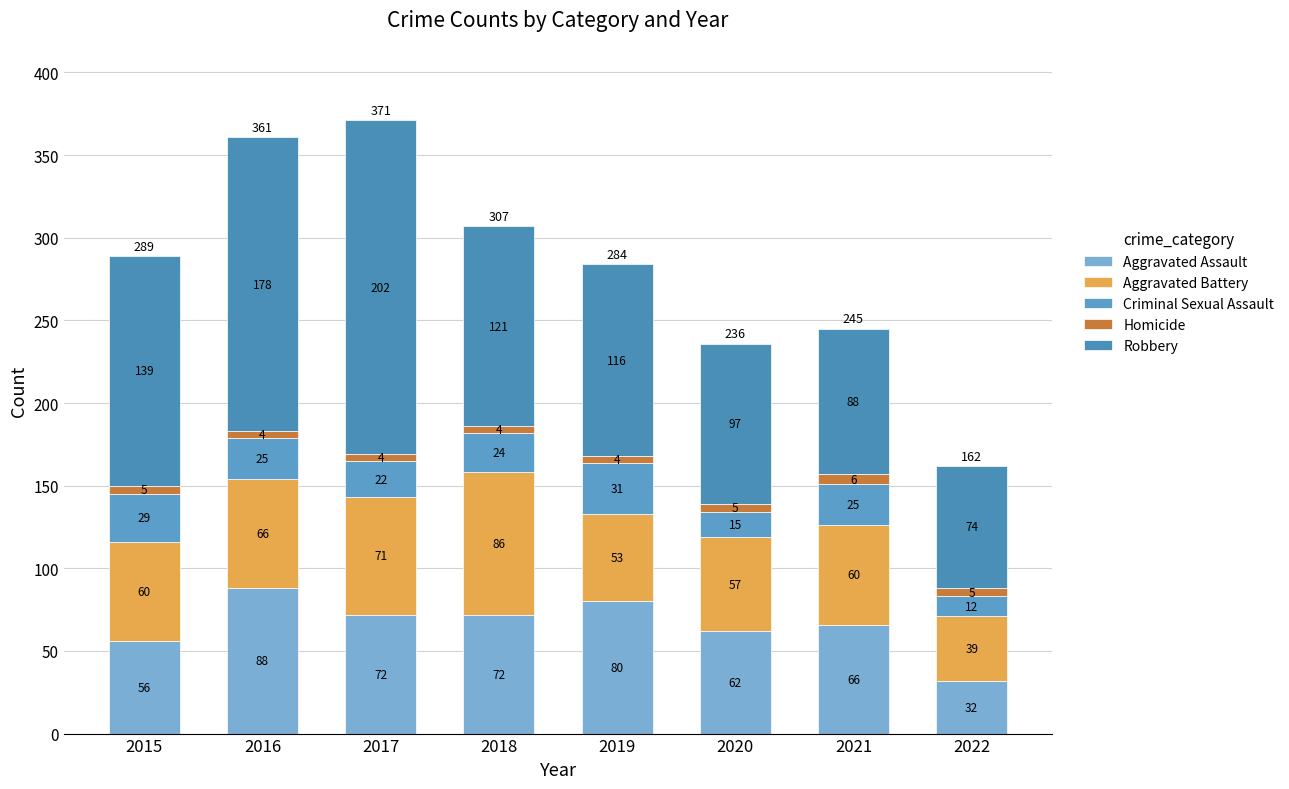

What is the average value of the Robbery series?

127